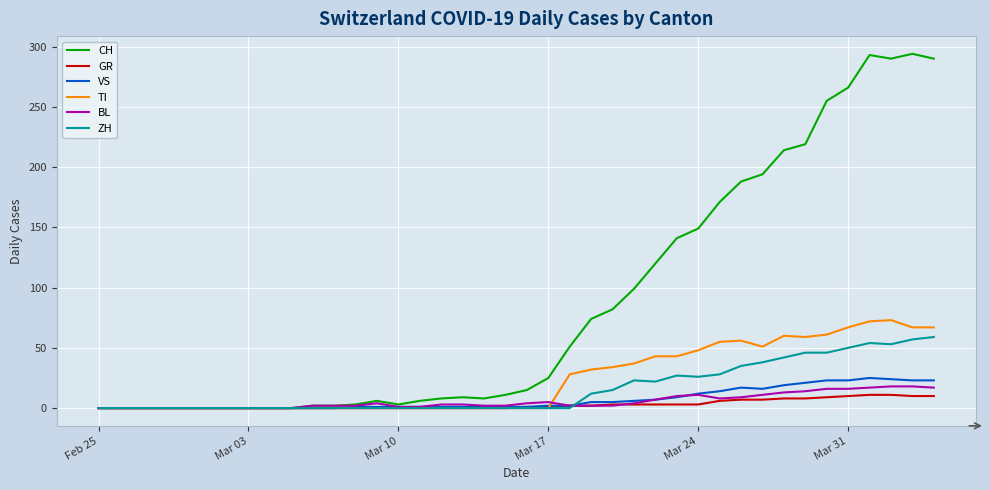

Which series has the largest range (max minus min)?

CH